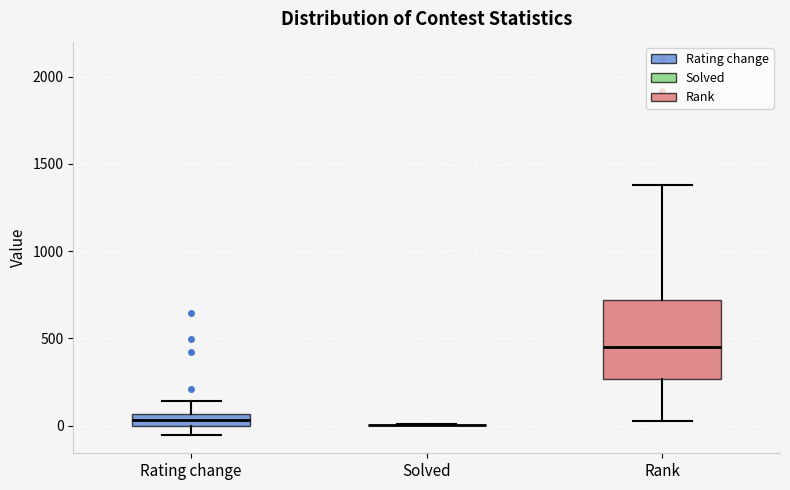

Comparing the boxes themselves (not the whiskers), which one is the tallest?

Rank